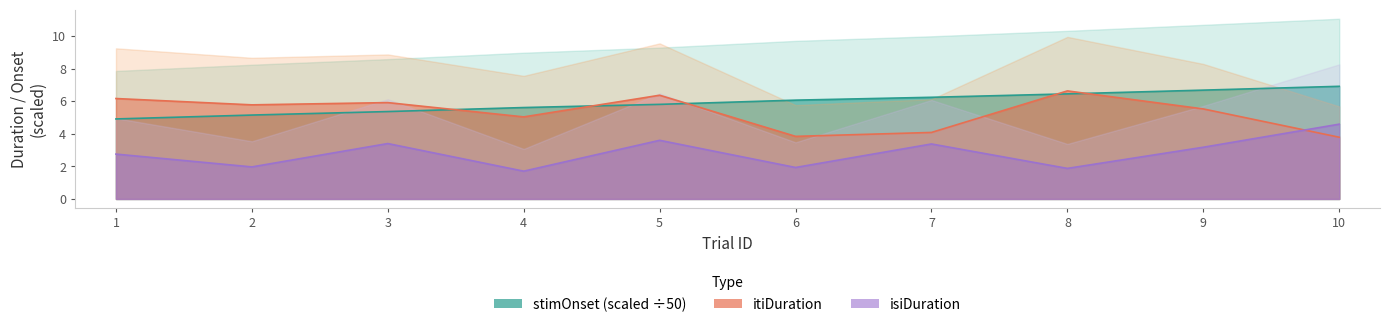

At 5, list the series in order from smallest to largest.

isiDuration, stimOnset, itiDuration